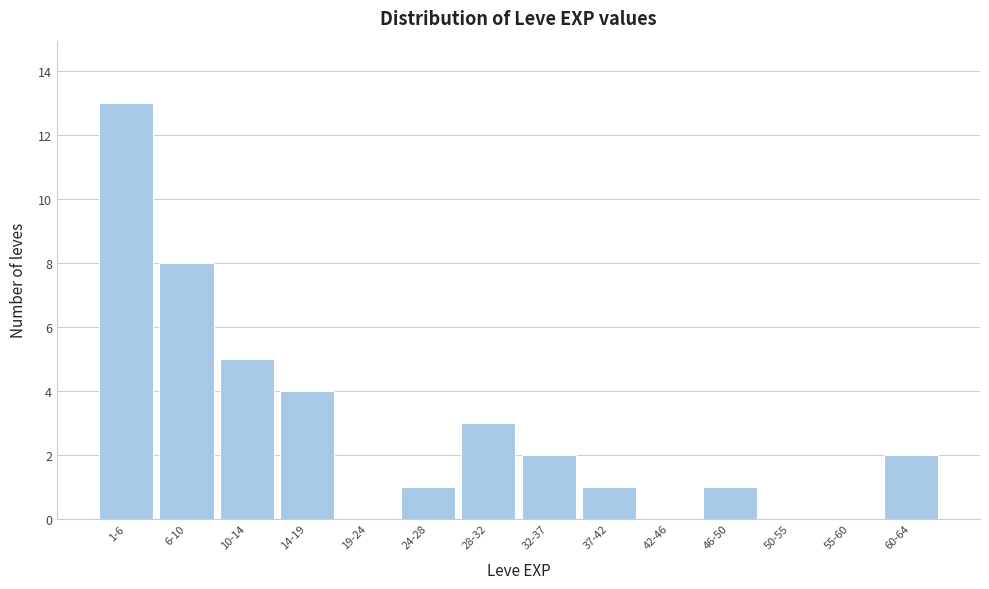

Reading left to right, what are all the values shown in this chart?

1-6=13	6-10=8	10-14=5	14-19=4	19-24=0	24-28=1	28-32=3	32-37=2	37-42=1	42-46=0	46-50=1	50-55=0	55-60=0	60-64=2